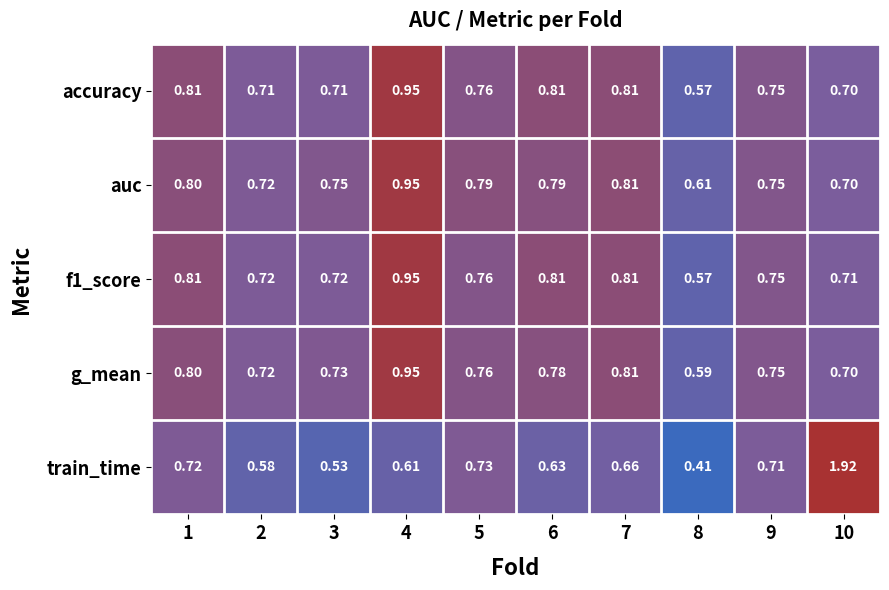

Which series has the largest total across all categories?

auc